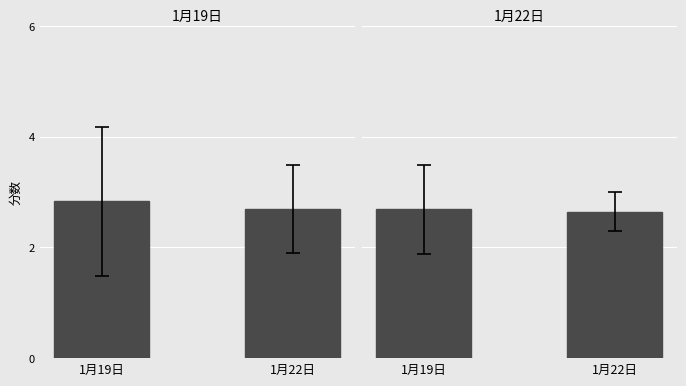

The value at 1月19日 is 4.8. True or false?

False